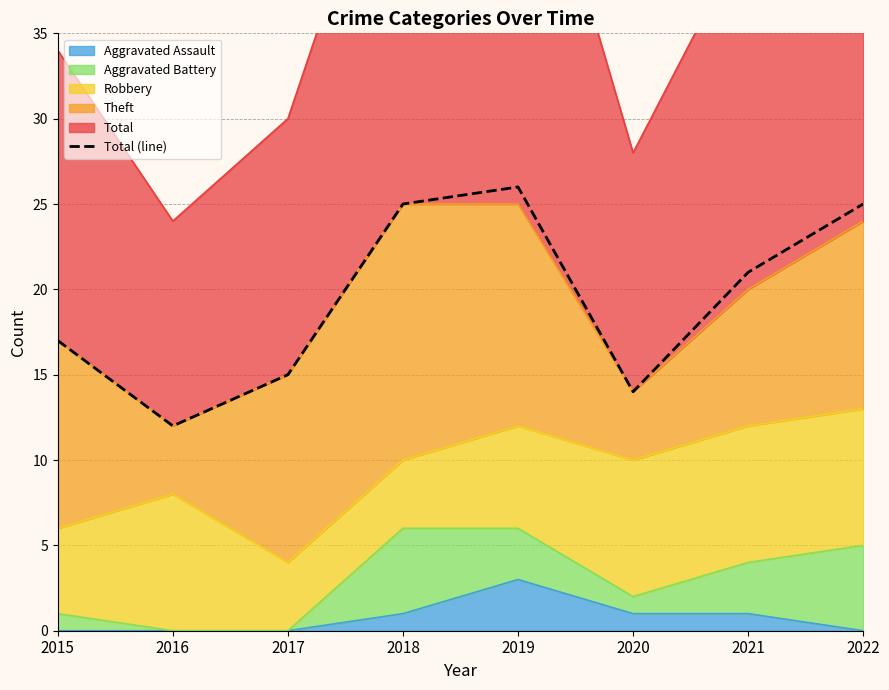

Reading left to right, list all the values displayed in this chart.

2015=17	2016=12	2017=15	2018=25	2019=26	2020=14	2021=21	2022=25